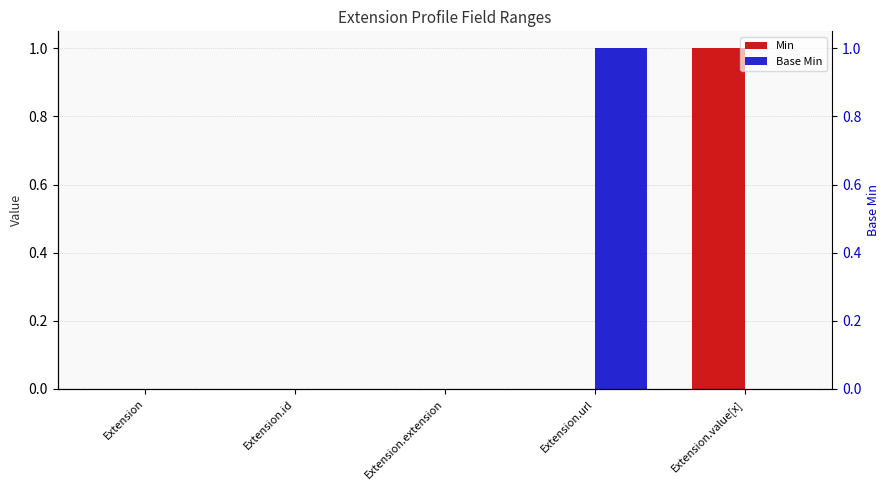

How many data points in Min are above 0?

1